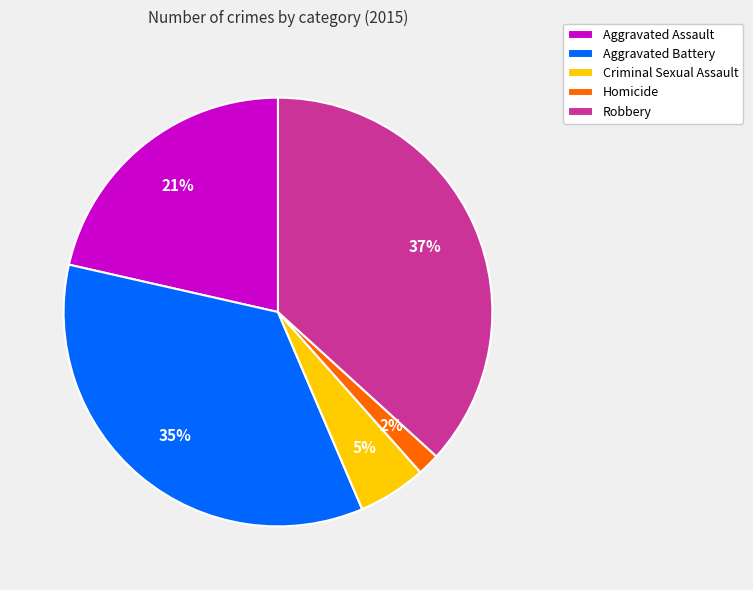

Which has a higher value, Robbery or Aggravated Battery?

Robbery